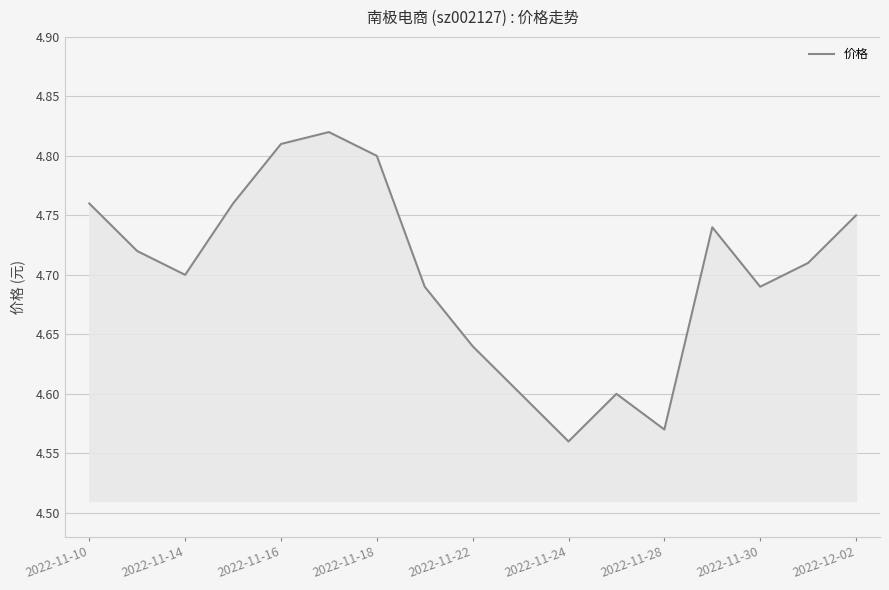

What is the difference between the maximum and minimum values?

0.3